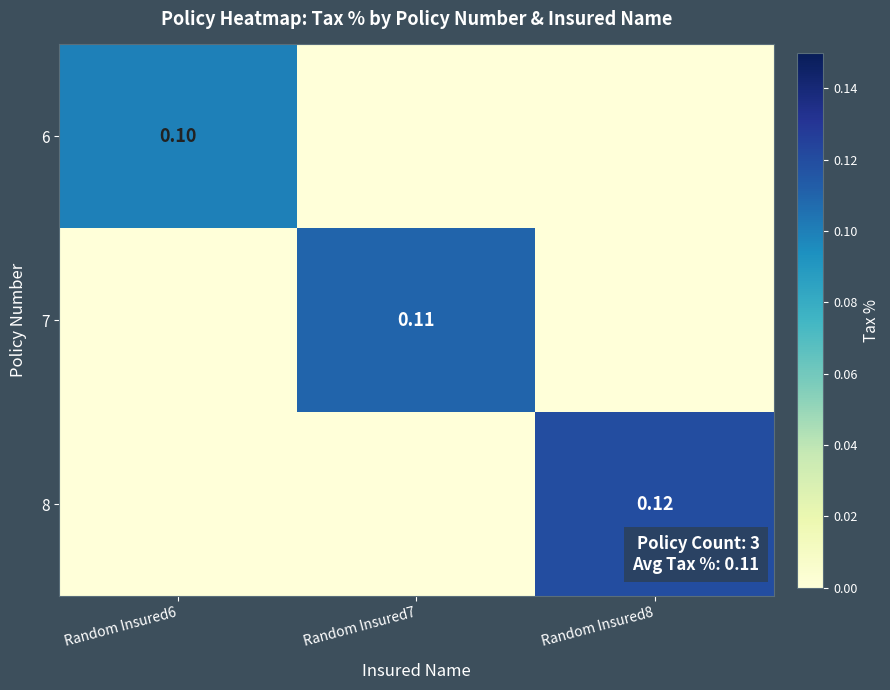

What is the difference between the maximum and minimum values in the 8 series?

0.1